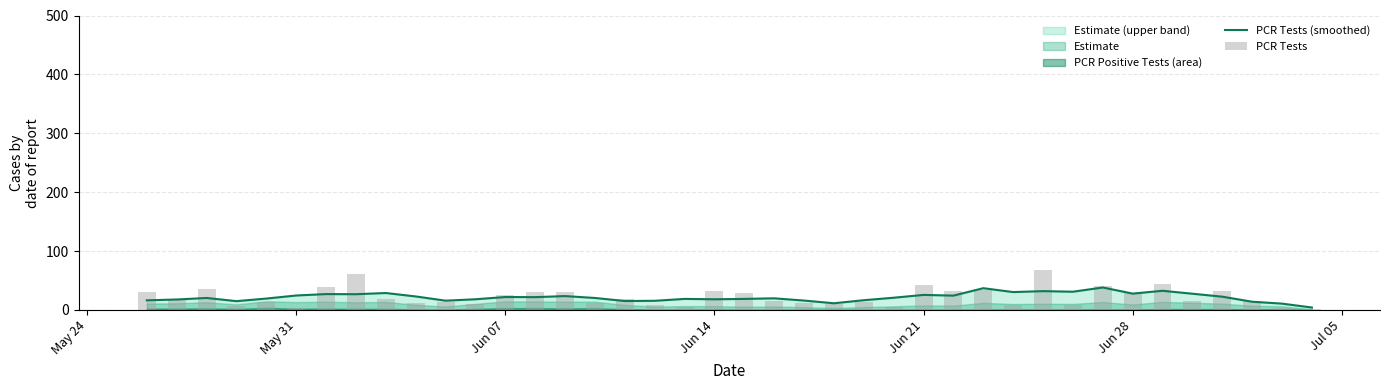

What is the maximum value for PCR Tests (smoothed)?

38.2